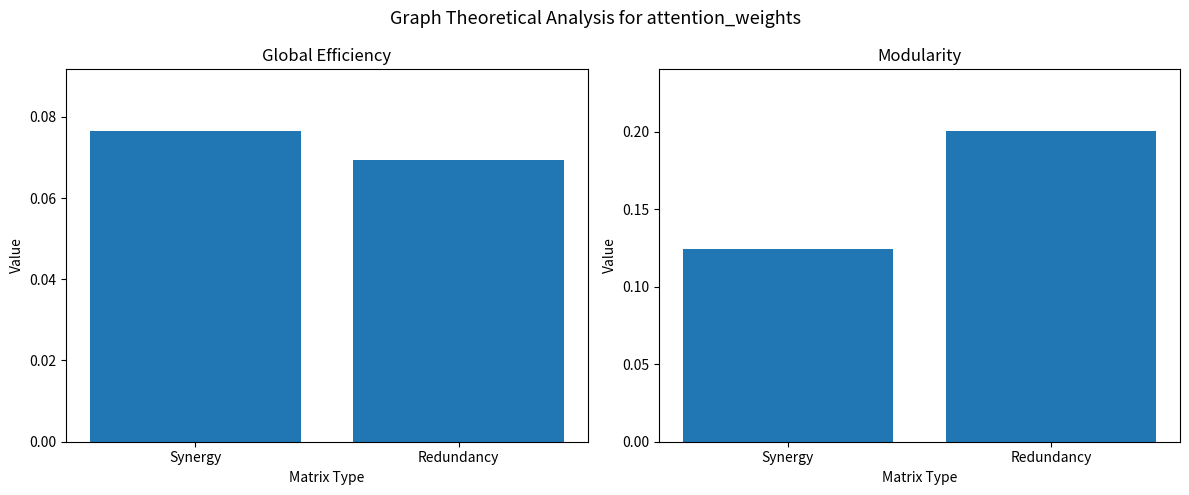

What are all the series names shown in the legend?

Global Efficiency, Modularity